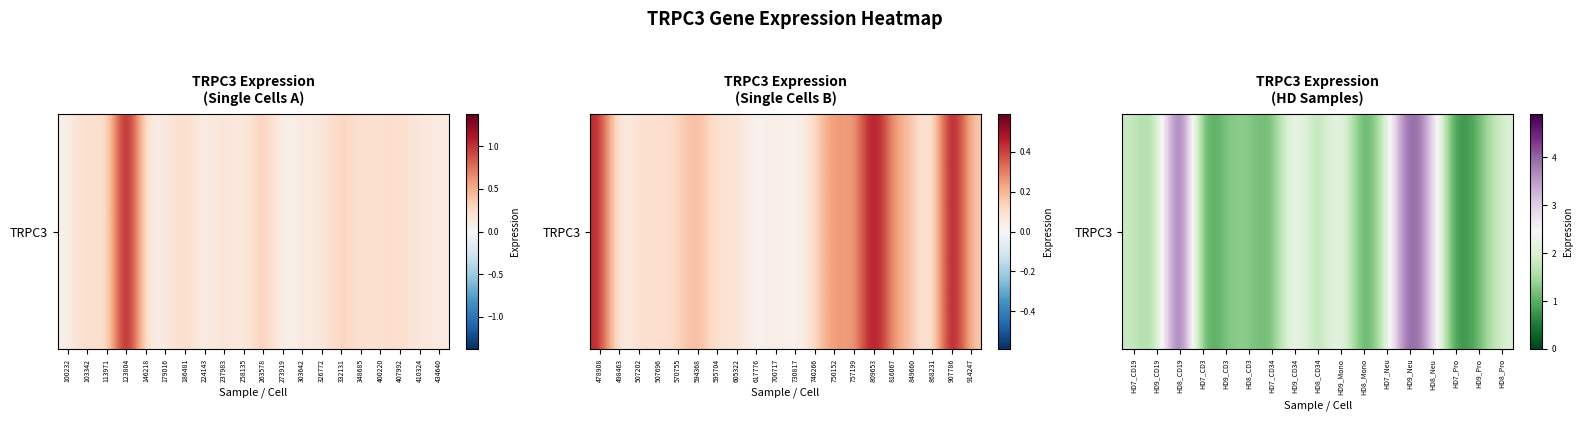

Which has a higher value, HD8_Pro or HD8_CD34?

HD8_Pro